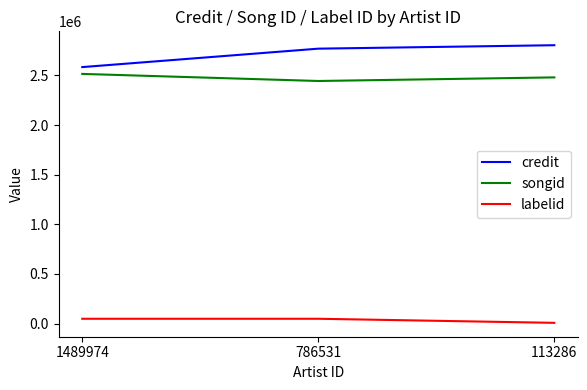

Which series has the largest range (max minus min)?

credit